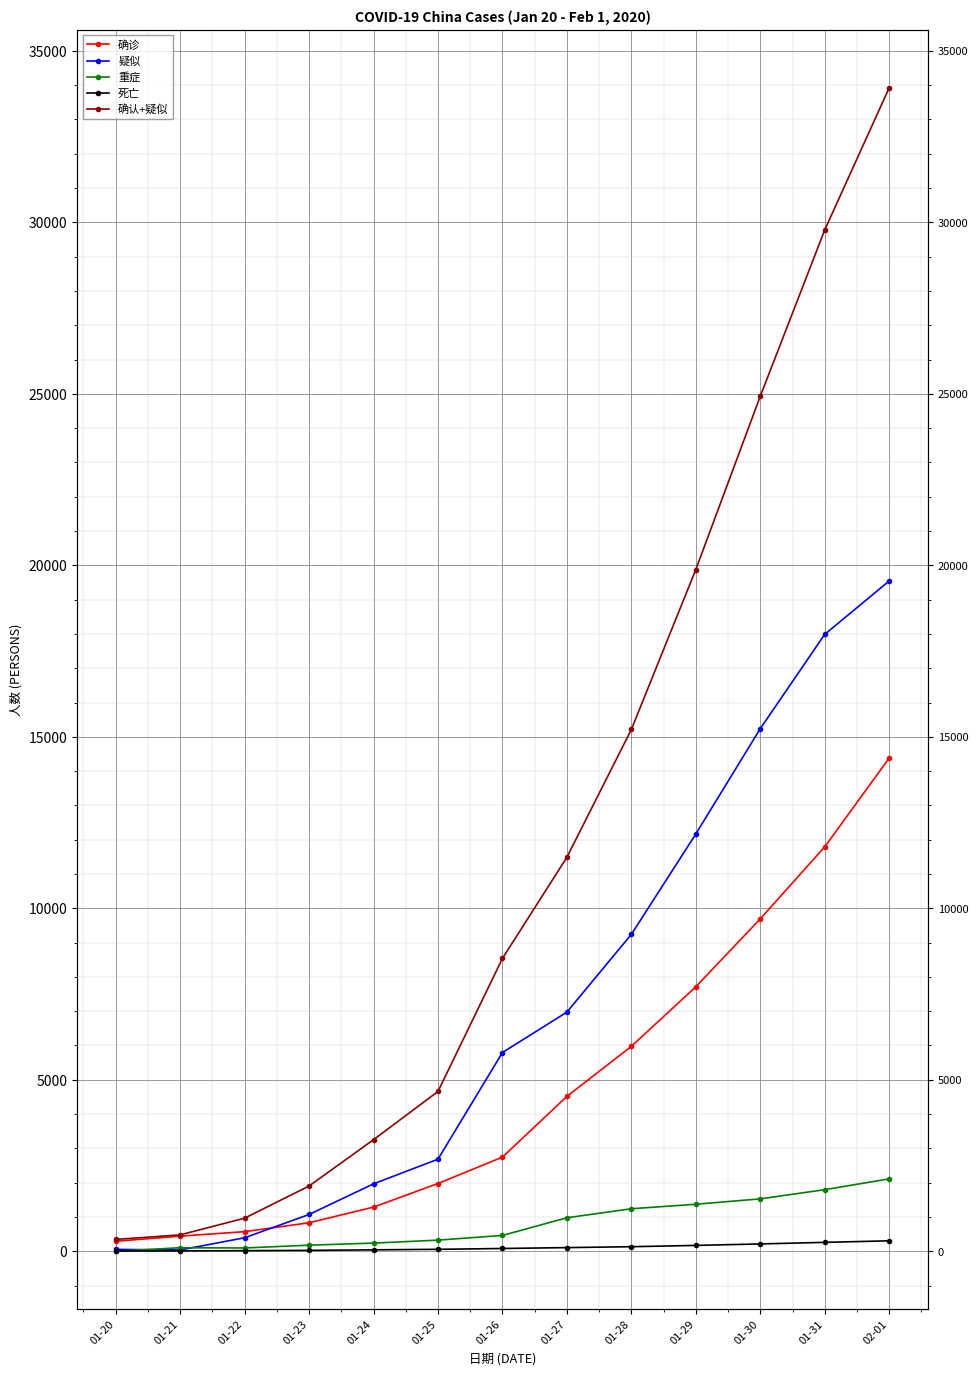

Reading right to left, extract all data points from this chart.

确诊: 02-01=14380	01-31=11791	01-30=9692	01-29=7711	01-28=5974	01-27=4515	01-26=2744	01-25=1975	01-24=1287	01-23=830	01-22=571	01-21=440	01-20=291
疑似: 02-01=19544	01-31=17988	01-30=15238	01-29=12167	01-28=9239	01-27=6973	01-26=5794	01-25=2684	01-24=1965	01-23=1072	01-22=393	01-21=37	01-20=54
重症: 02-01=2110	01-31=1795	01-30=1527	01-29=1370	01-28=1239	01-27=976	01-26=461	01-25=324	01-24=237	01-23=177	01-22=95	01-21=102	01-20=0
死亡: 02-01=304	01-31=259	01-30=213	01-29=170	01-28=132	01-27=106	01-26=80	01-25=56	01-24=41	01-23=25	01-22=17	01-21=9	01-20=6
确认+疑似: 02-01=33924	01-31=29779	01-30=24930	01-29=19878	01-28=15213	01-27=11488	01-26=8538	01-25=4659	01-24=3252	01-23=1902	01-22=964	01-21=477	01-20=345